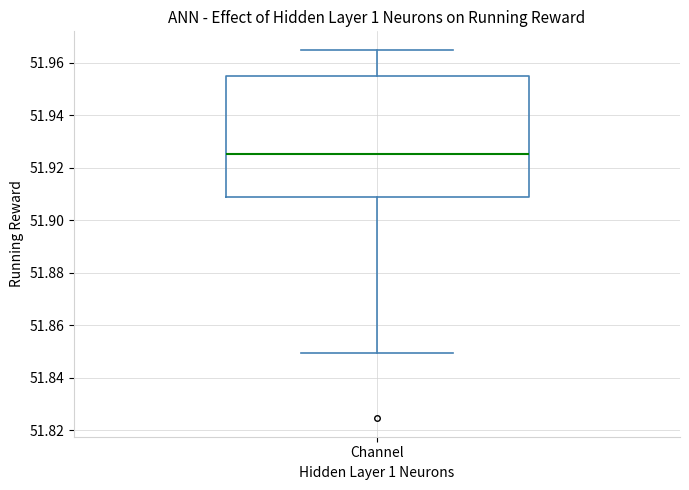

Where does the upper whisker of the box for Channel end on the y-axis? The values are not printed on the chart, so give them approximately, as read against the axis.

51.964